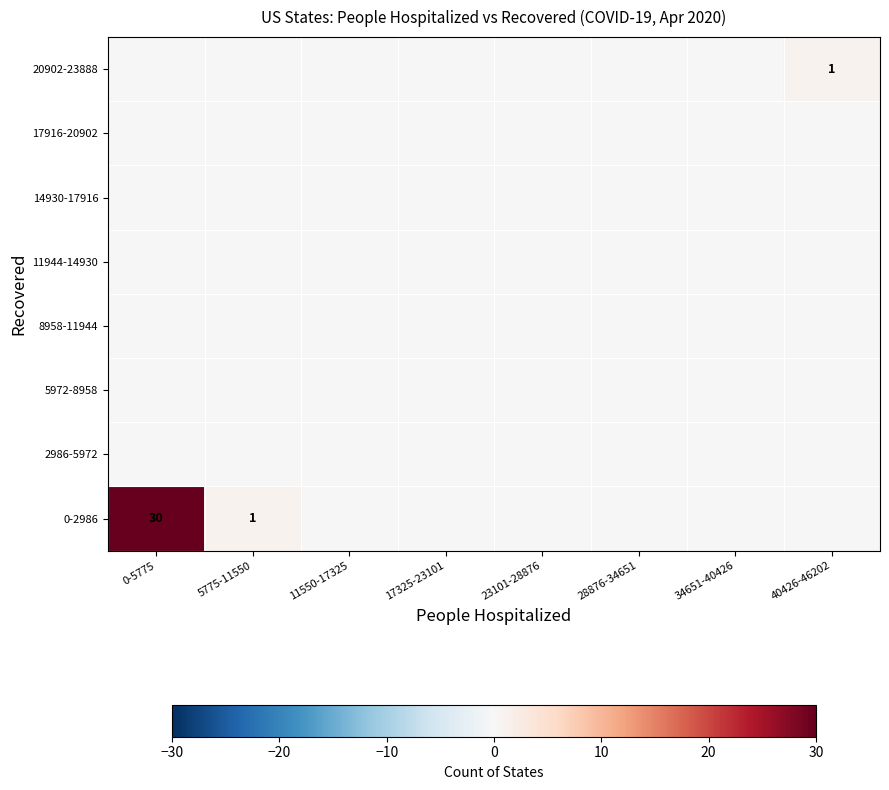

Is the value of 2986-5972 at 40426-46202 greater than the value of 11944-14930 at 34651-40426?

No